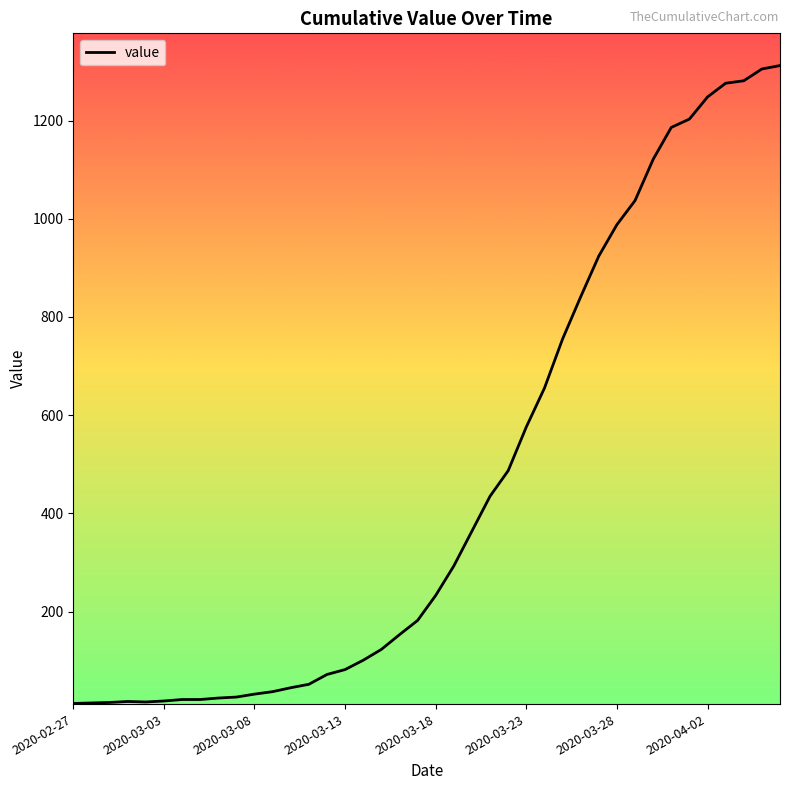

Does the chart display data point markers on the line(s)?

No